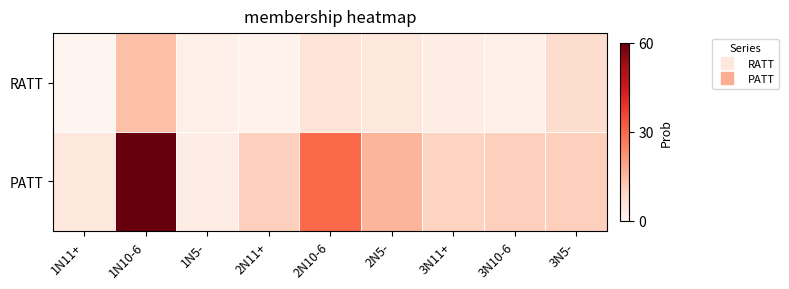

Rank the series by their maximum value, from highest to lowest.

PATT, RATT